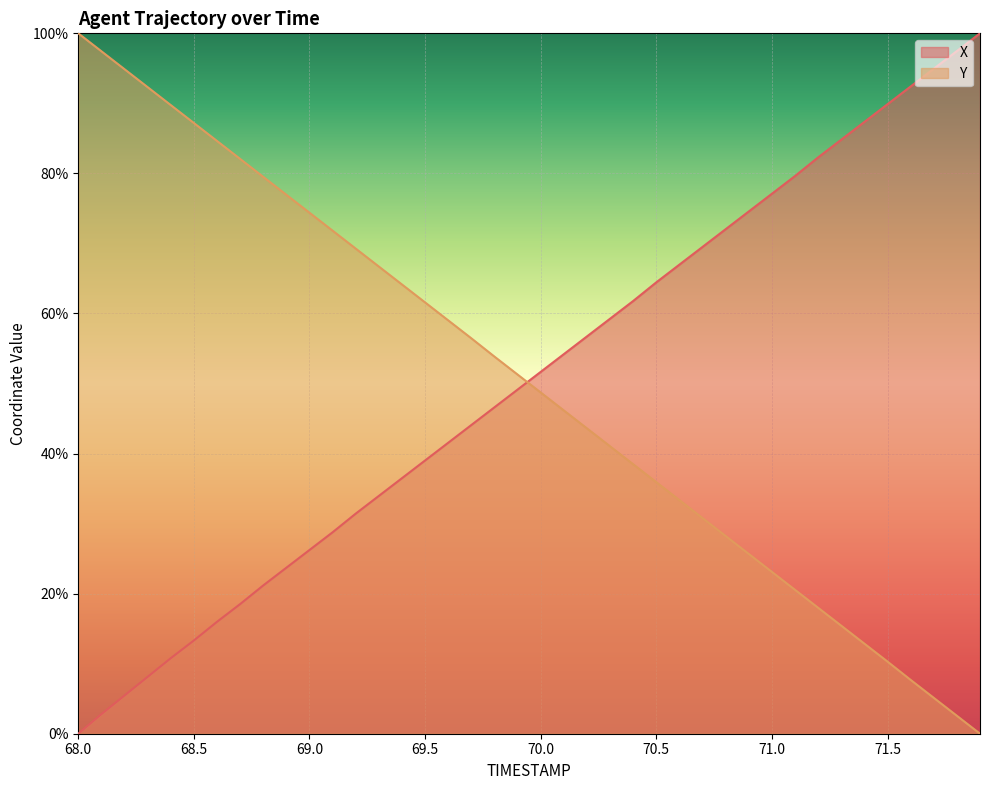

Reading right to left, transcribe all the data shown in this chart.

X: 100.0	97.5	94.9	92.4	89.9	87.4	84.8	82.3	79.6	77.1	74.6	72.0	69.5	67.0	64.4	61.8	59.3	56.7	54.2	51.7	49.1	46.6	44.1	41.5	39.0	36.5	34.0	31.4	28.8	26.2	23.7	21.2	18.5	16.0	13.3	10.8	8.1	5.5	2.8	0.0
Y: 0.0	2.6	5.1	7.7	10.3	12.9	15.4	18.0	20.5	23.1	25.7	28.2	30.8	33.4	35.9	38.5	41.0	43.6	46.2	48.7	51.3	53.8	56.5	59.0	61.6	64.1	66.7	69.3	71.8	74.4	76.9	79.5	82.1	84.6	87.2	89.8	92.3	94.9	97.4	100.0